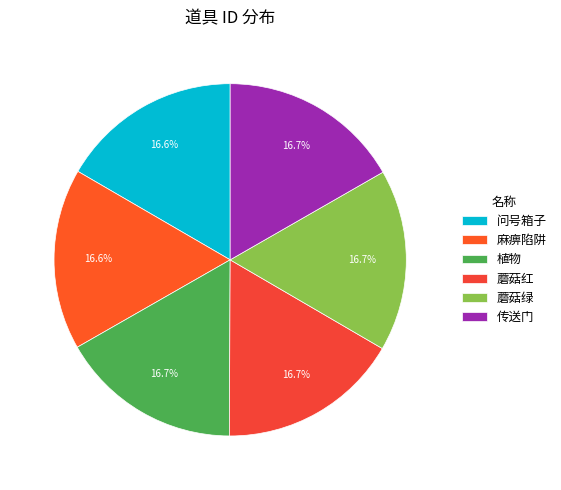

Is it true that 蘑菇绿 is 17% of the pie?

True